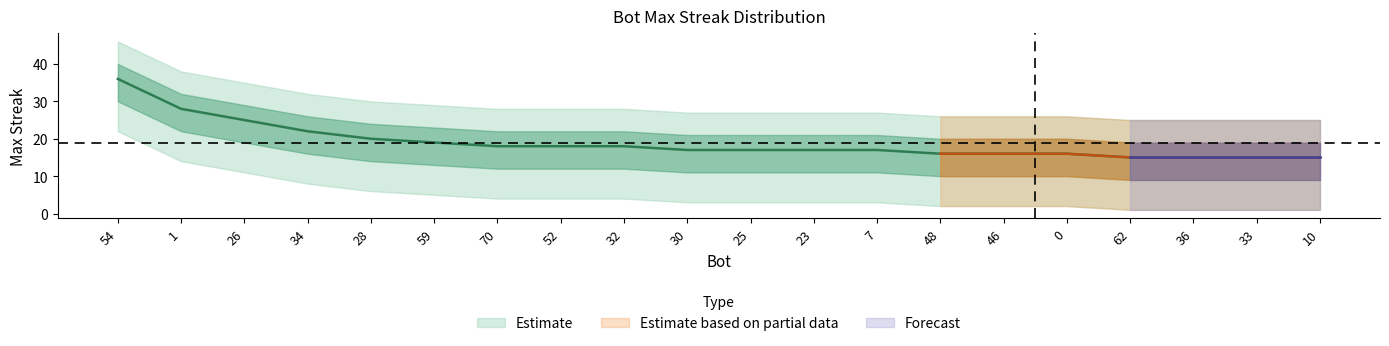

Read the maxStreak value at 1, to the nearest 5.

30